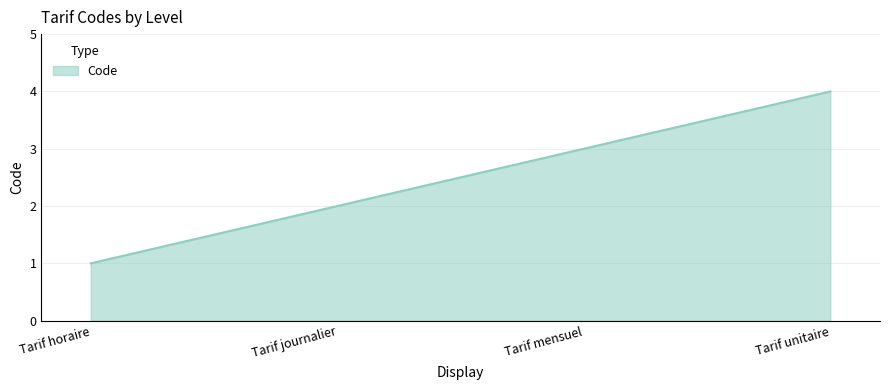

How many values are below 3?

2